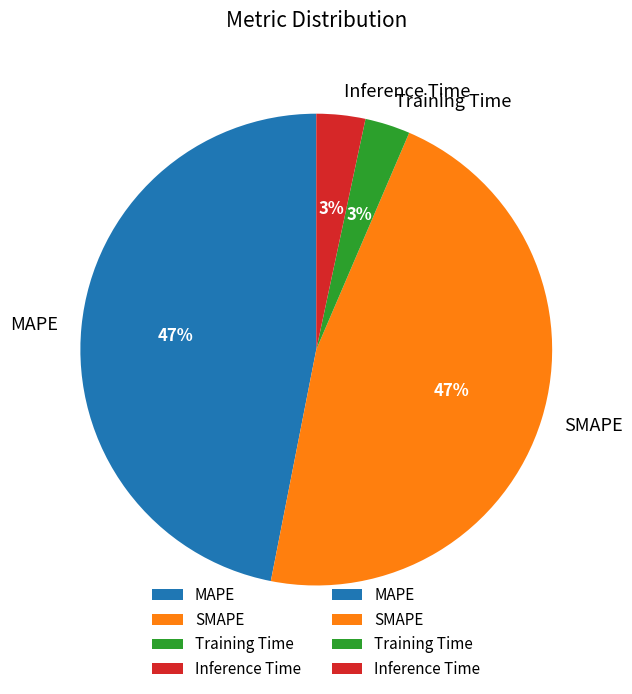

True or false: Inference Time accounts for 3% of the total.

True